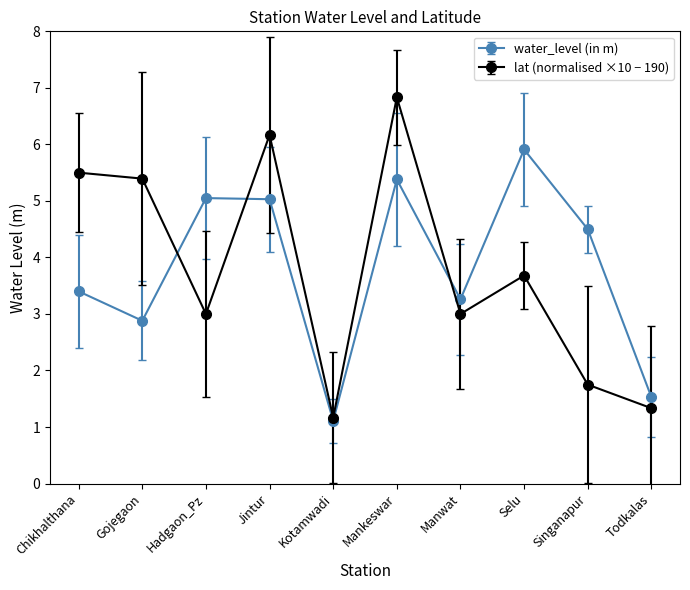

What is the value of the water_level (in m) point at the 9th from the left?

4.5